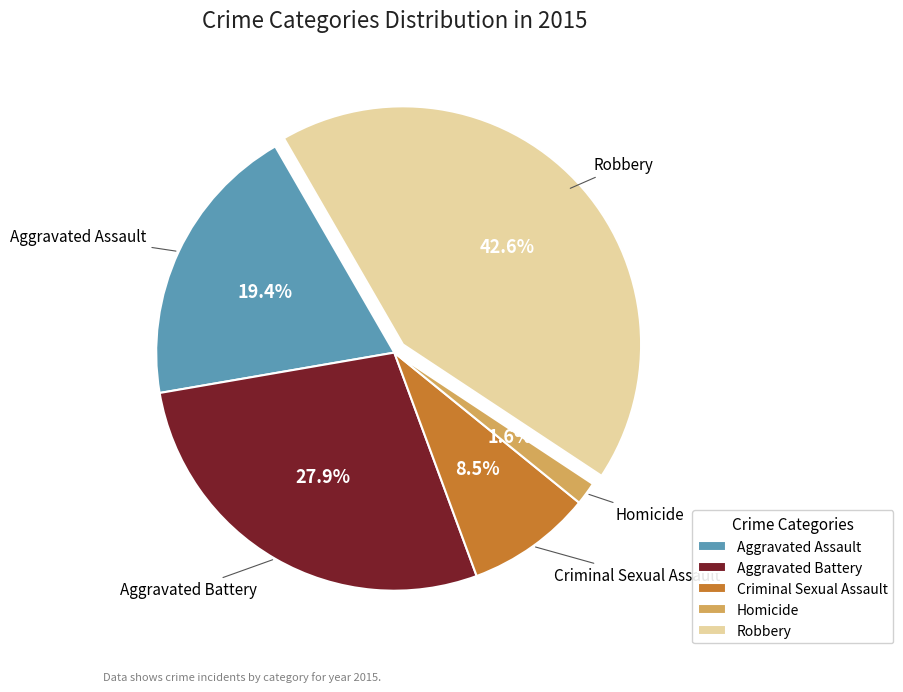

Which slice is the largest?

Robbery